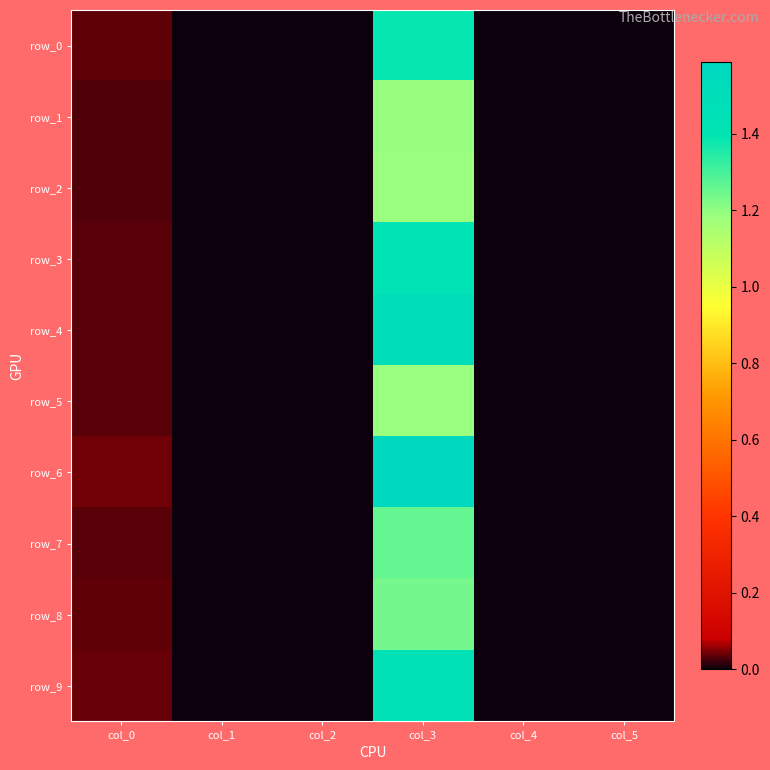

Which category has the lowest value across all series?

col_1